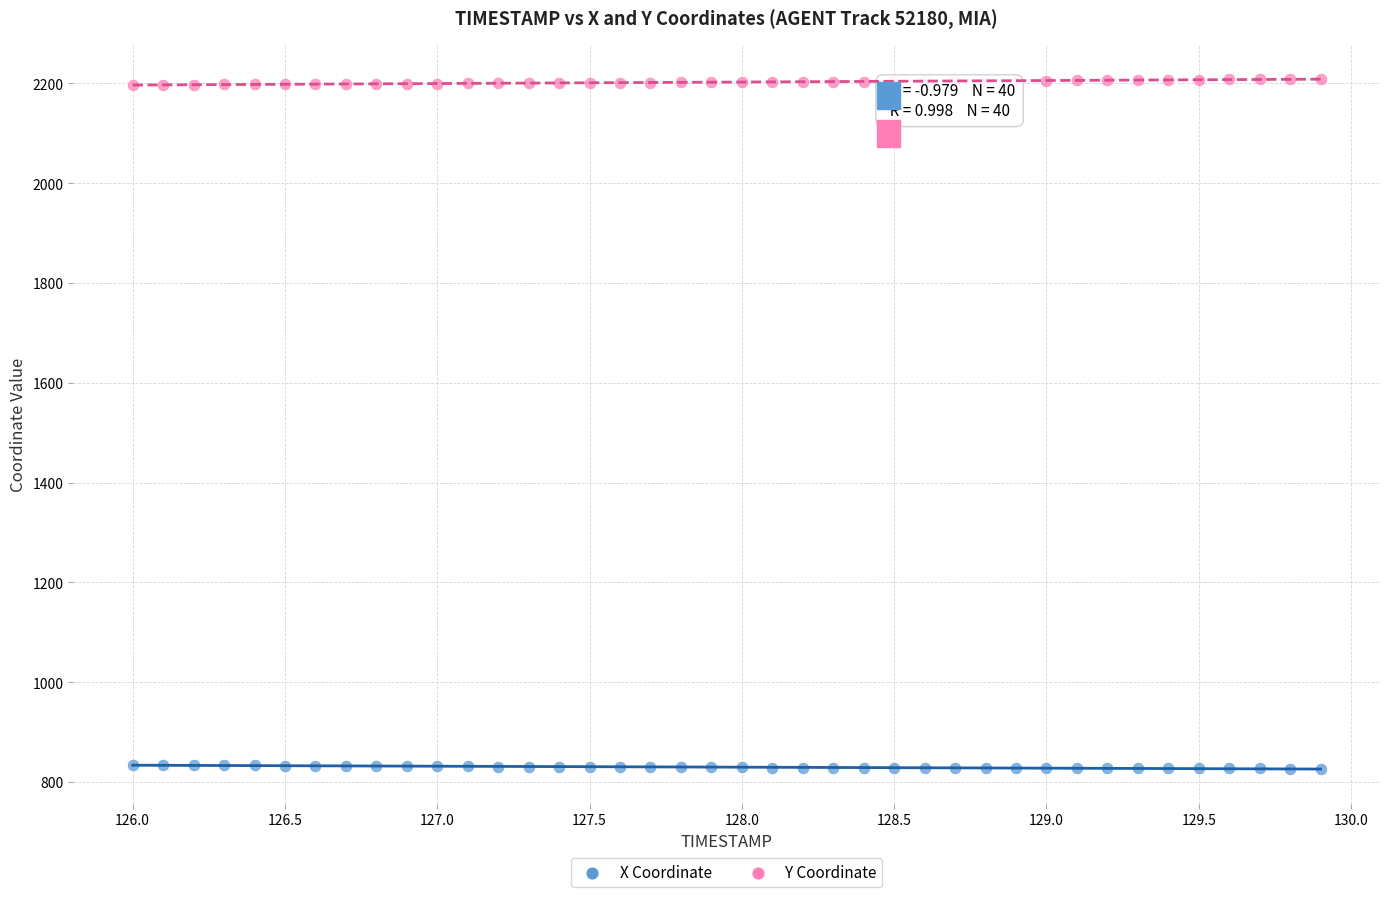

Which series reaches the maximum Y coordinate?

Y Coordinate